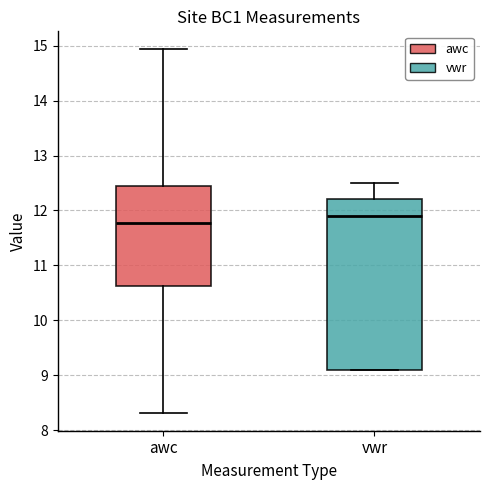

Where does the upper whisker of the box for vwr end on the y-axis? The values are not printed on the chart, so give them approximately, as read against the axis.

12.5